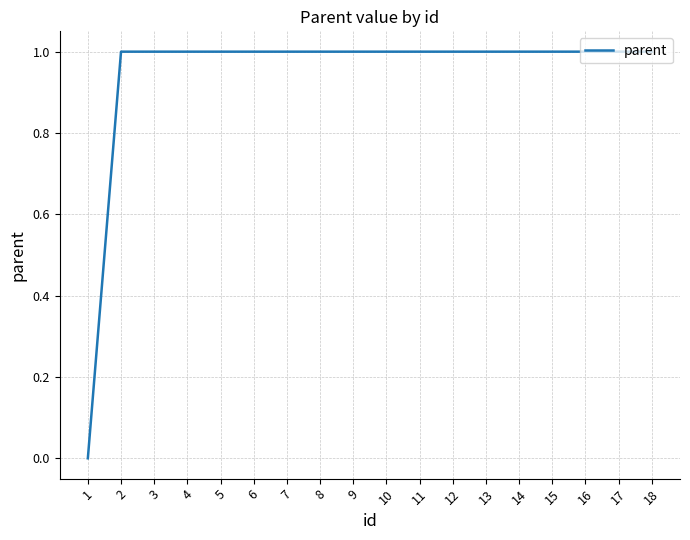

The chart shows a value of 1 at 9. True or false?

True